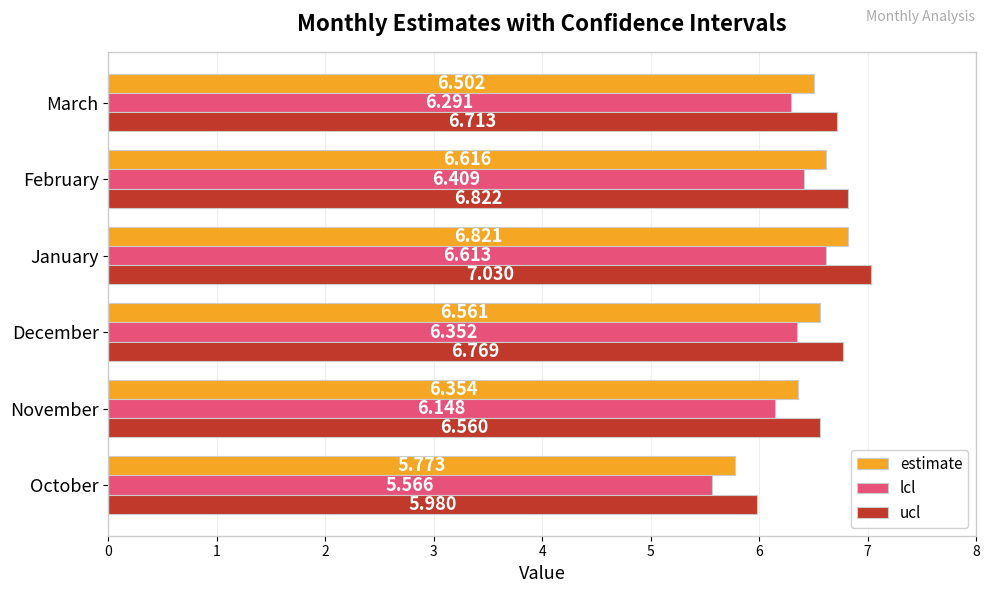

Rank the series by their average value, from highest to lowest.

ucl, estimate, lcl